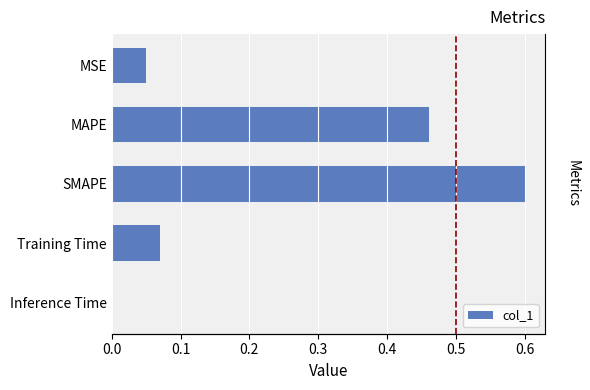

What is the difference between the maximum and minimum values?

0.6